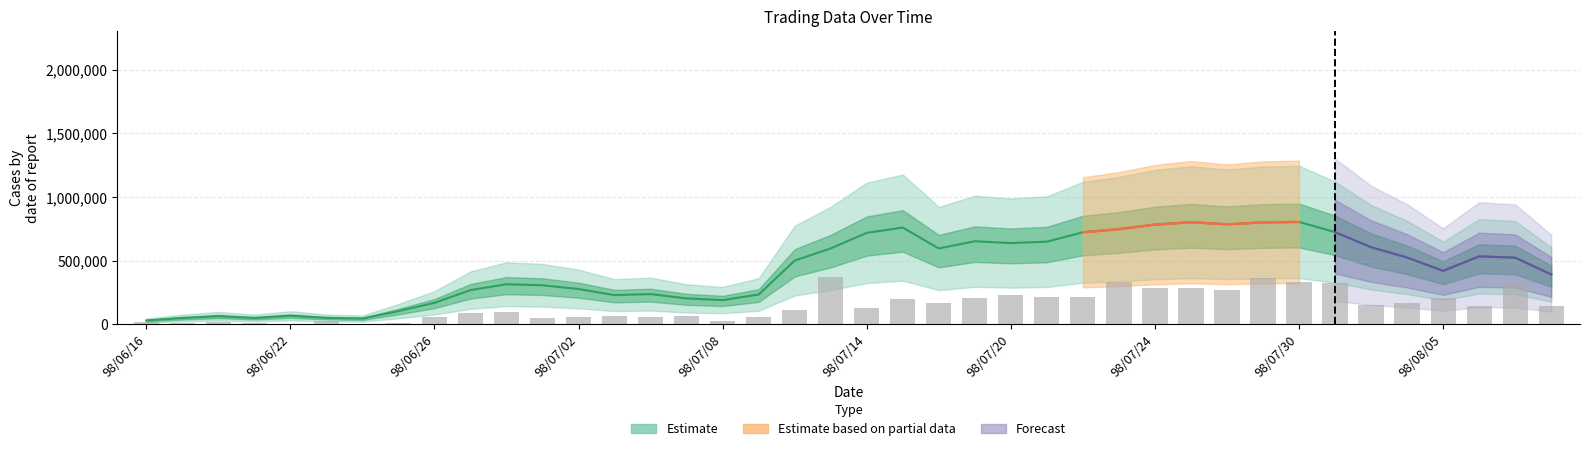

Which has a higher value, 20 or 98/08/05?

20